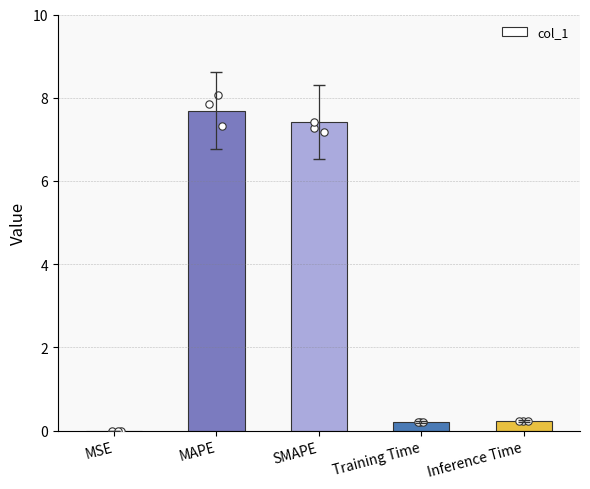

Between Inference Time and MSE, which is larger?

Inference Time